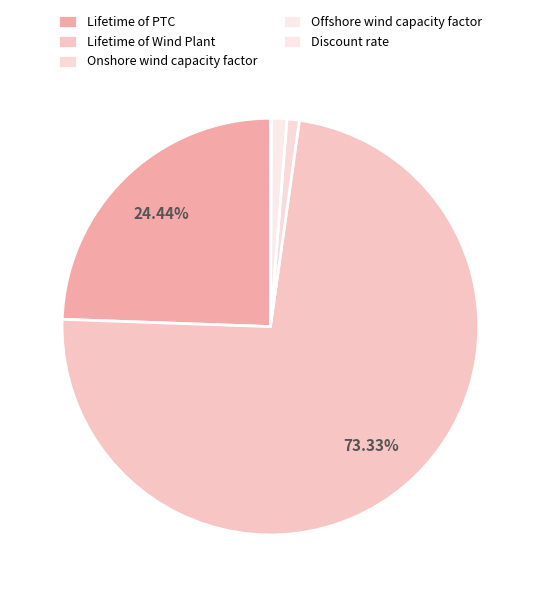

To the nearest percent, what is the combined percentage of Lifetime of PTC and Onshore wind capacity factor?

25%